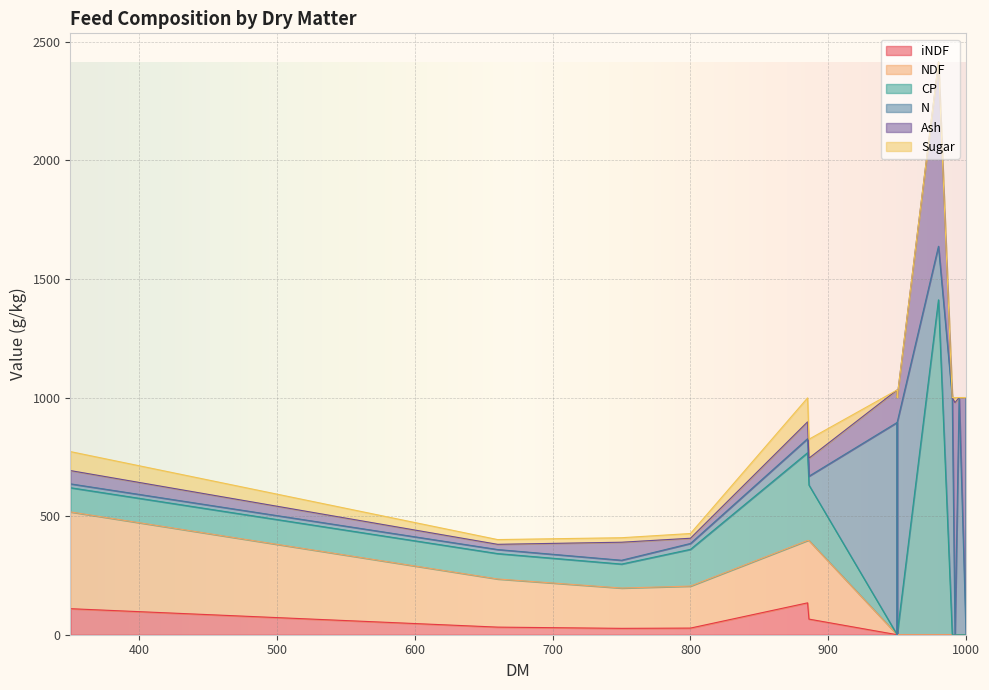

What are all the series names shown in the legend?

iNDF, NDF, CP, N, Ash, Sugar